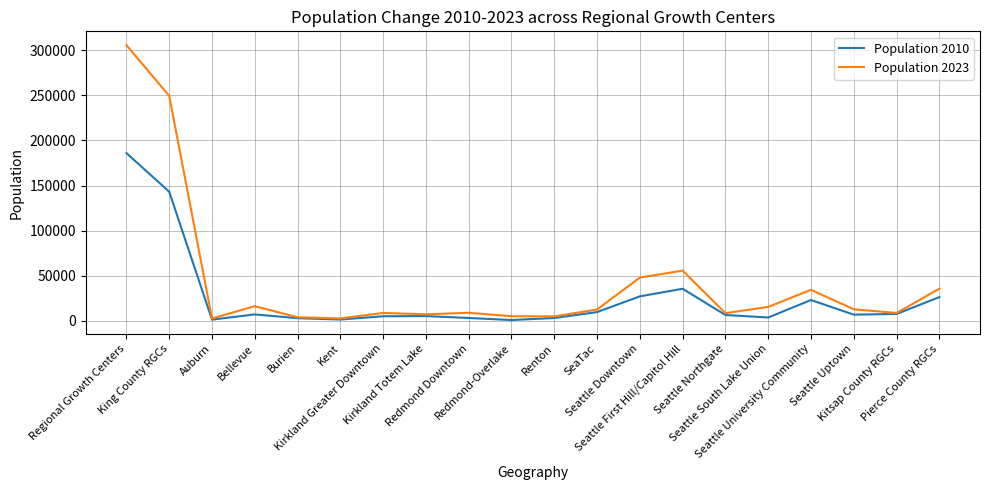

At which label does Population 2023 first exceed 12580?

Regional Growth Centers